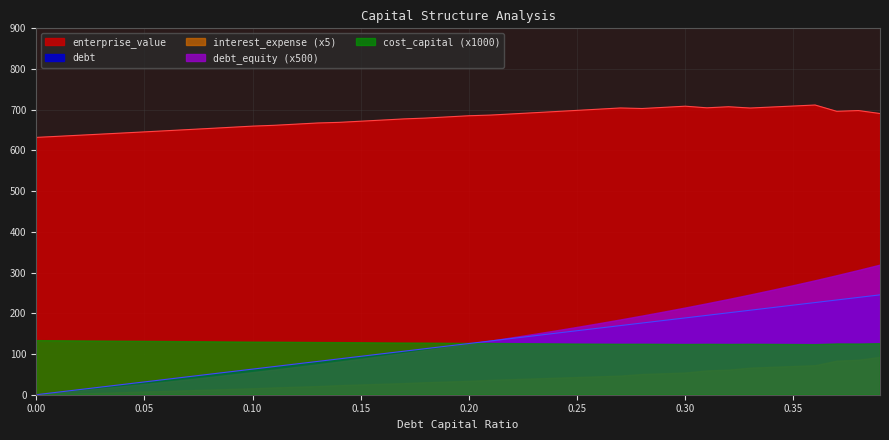

Does the chart have visible grid lines?

Yes